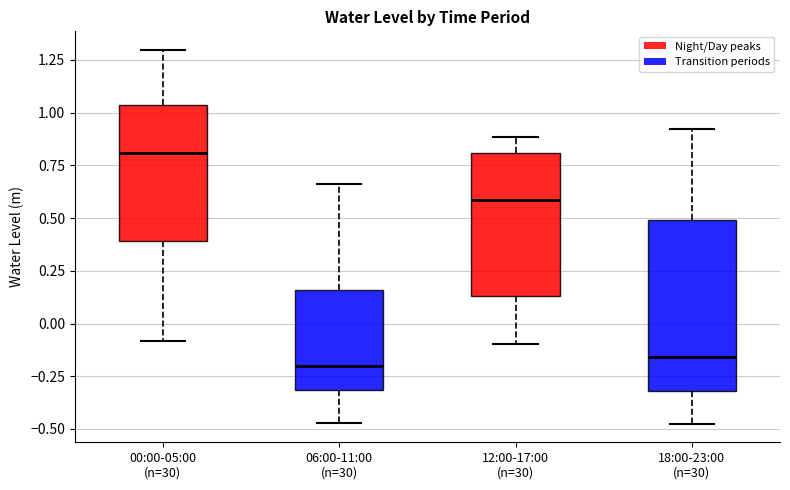

Where is the lower edge of the box for 00:00-05:00 (n=30) on the y-axis? The values are not printed on the chart, so give them approximately, as read against the axis.

0.40